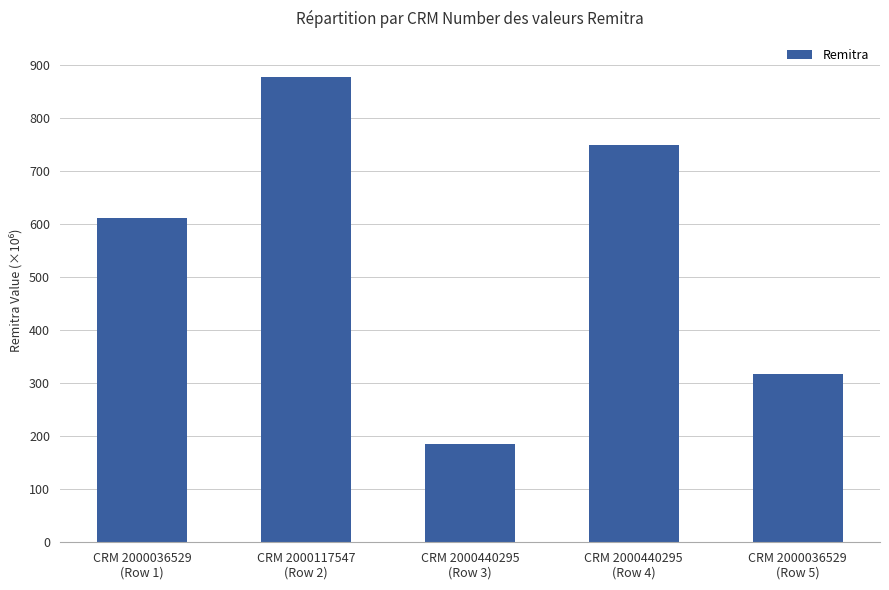

Are the bars horizontal?

No